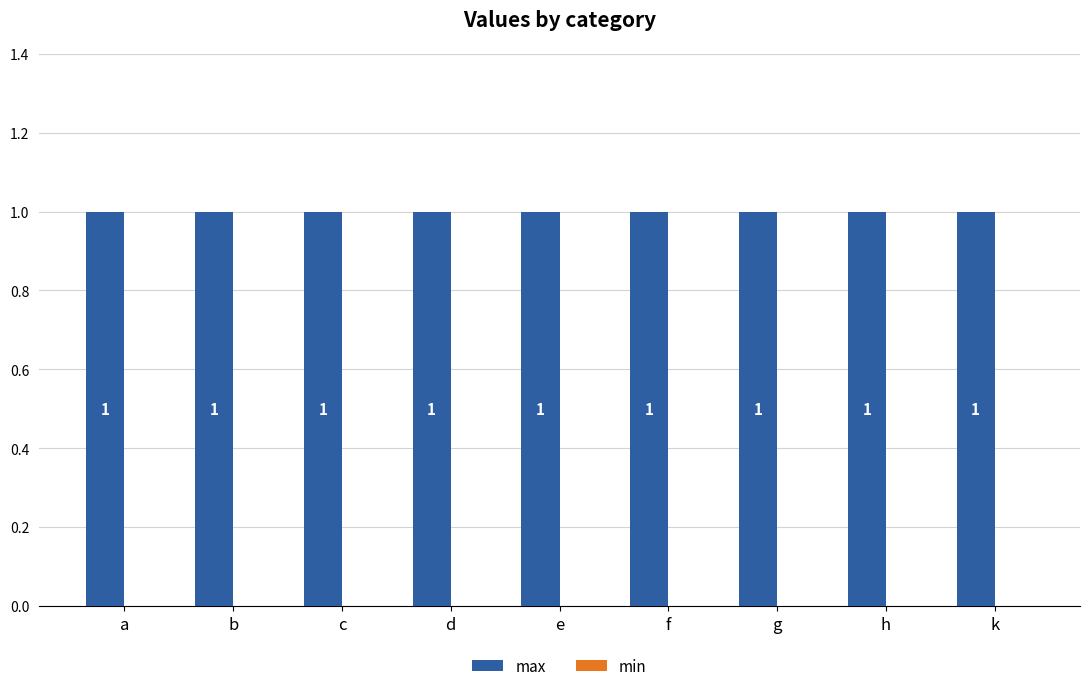

The value of max at h is 0. True or false?

False